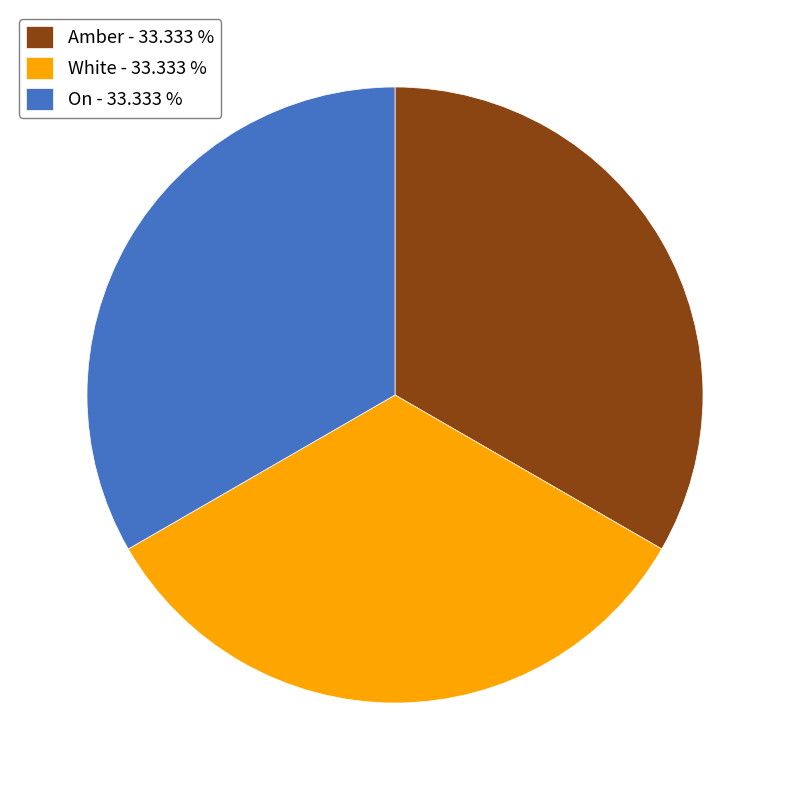

Approximately how many times larger is the value at White - 33.333 % compared to On - 33.333 %?

1.0